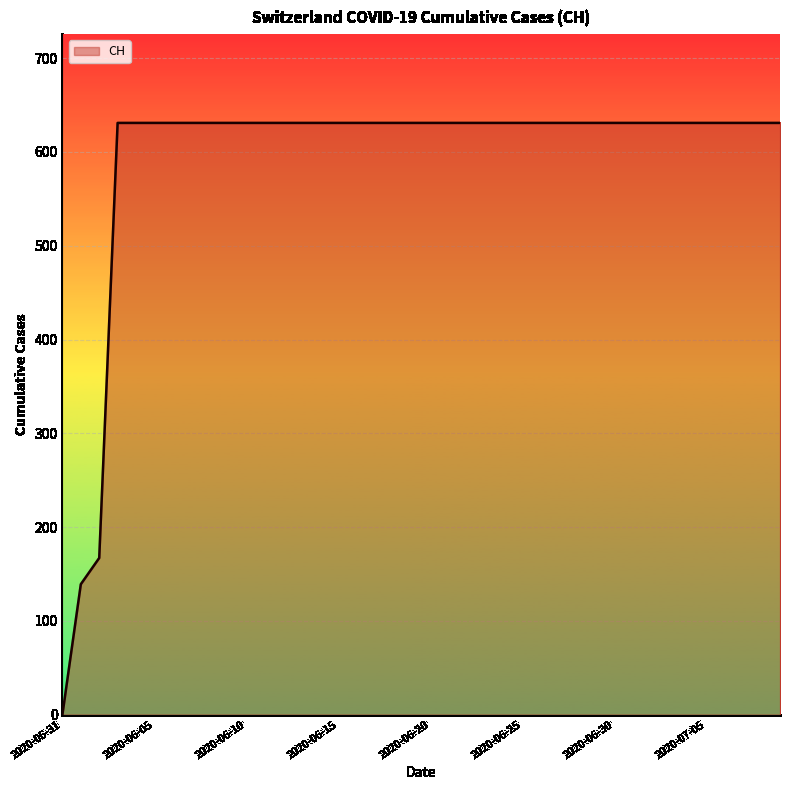

How many distinct data groups are displayed?

1